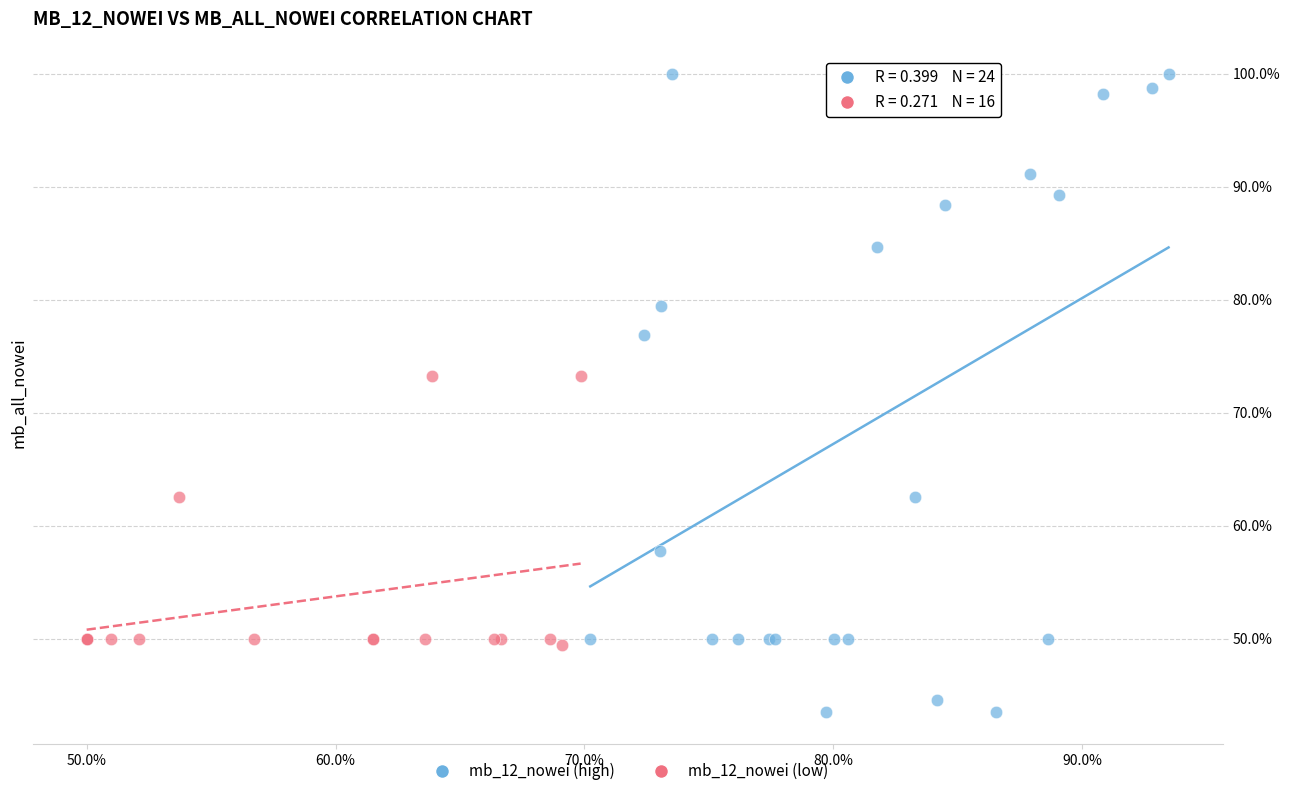

Which series contains the highest Y value?

mb_12_nowei (high)